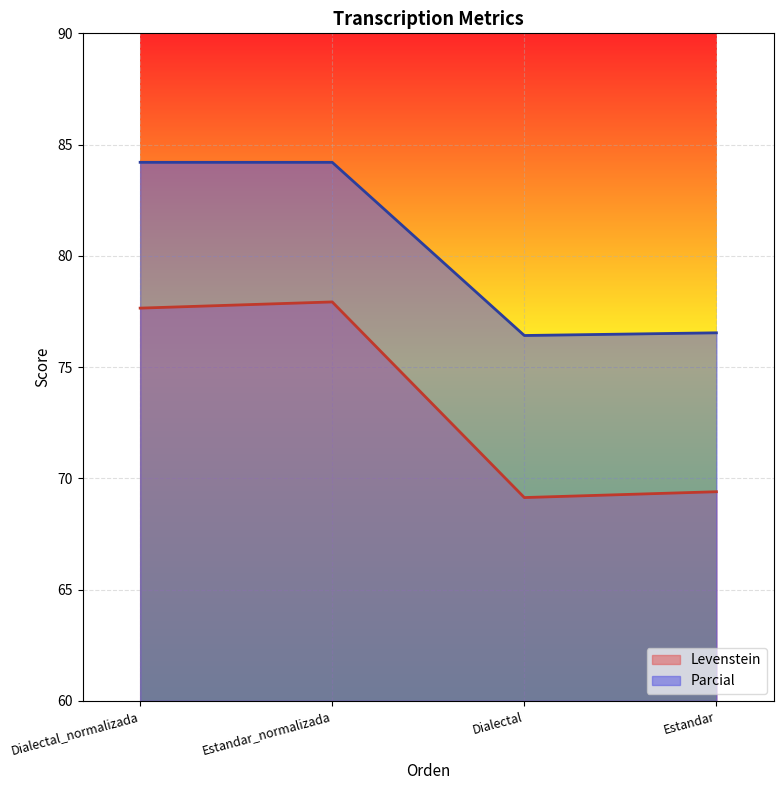

What position from the left is Estandar?

4